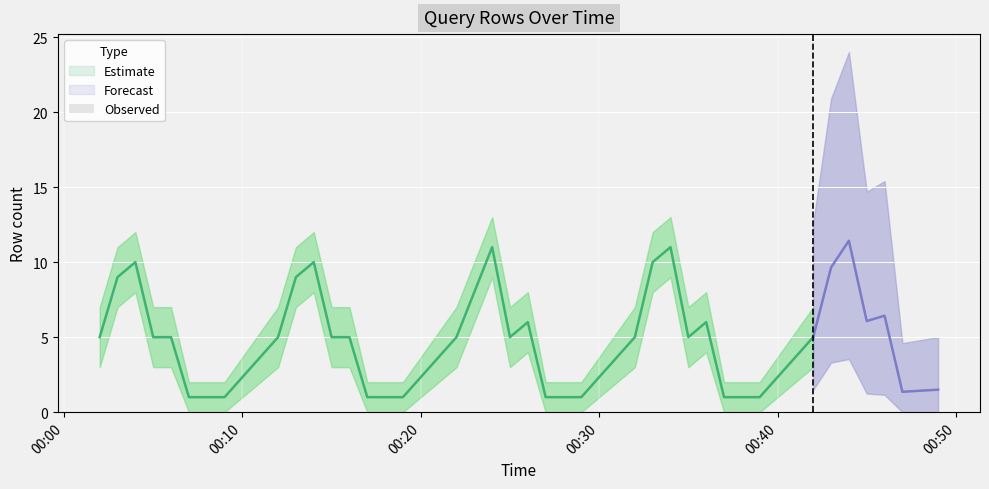

What is the value of the 10th bar from the left?

9